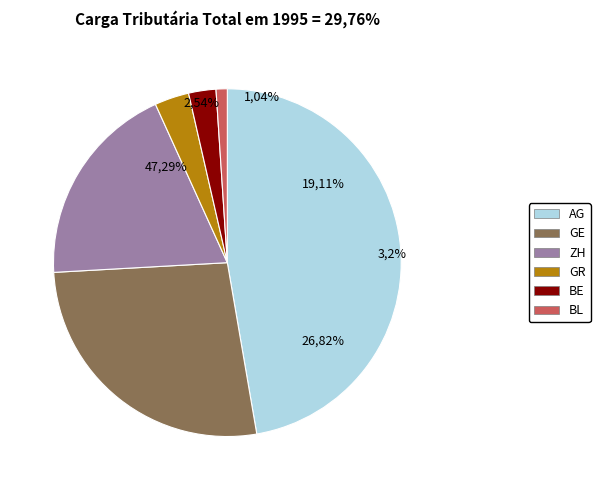

Is it true that BE is 3% of the pie?

True